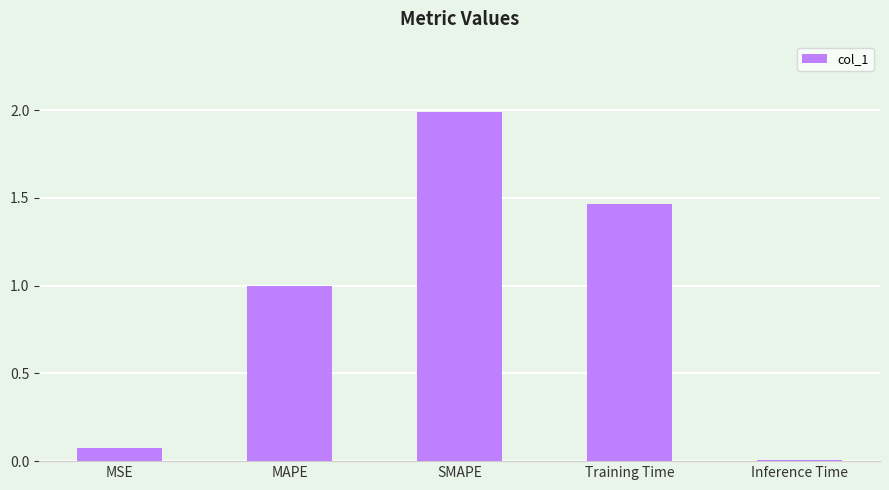

Which label corresponds to the largest value in the chart?

SMAPE